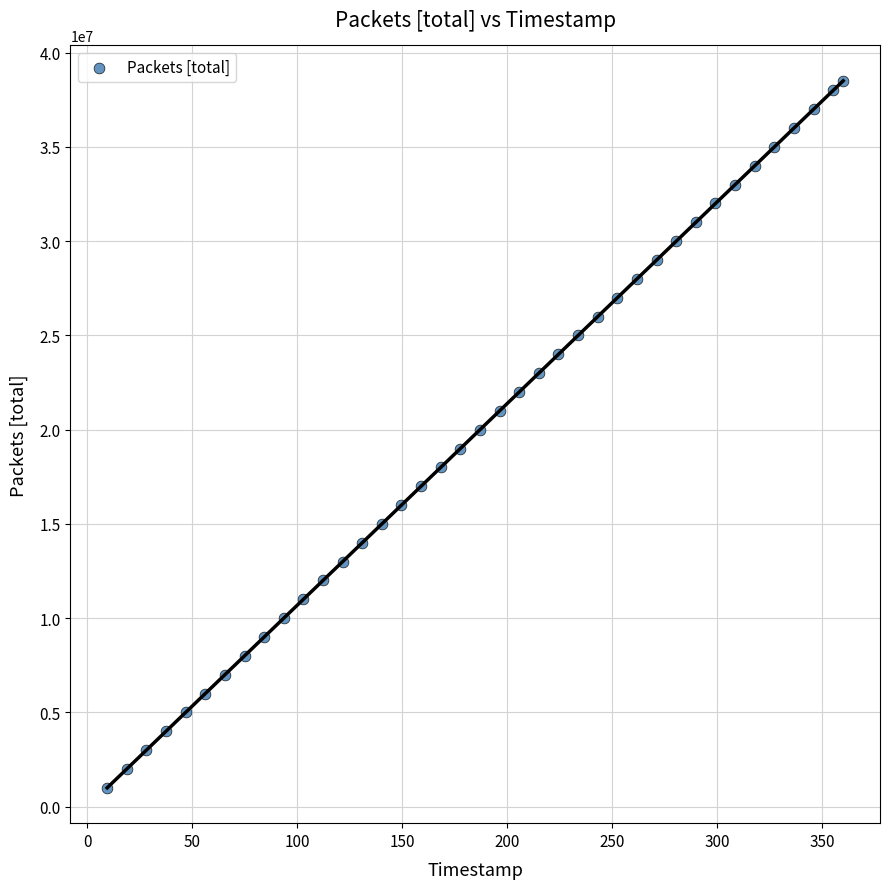

What is the range of Y values (max minus min)?

37508962